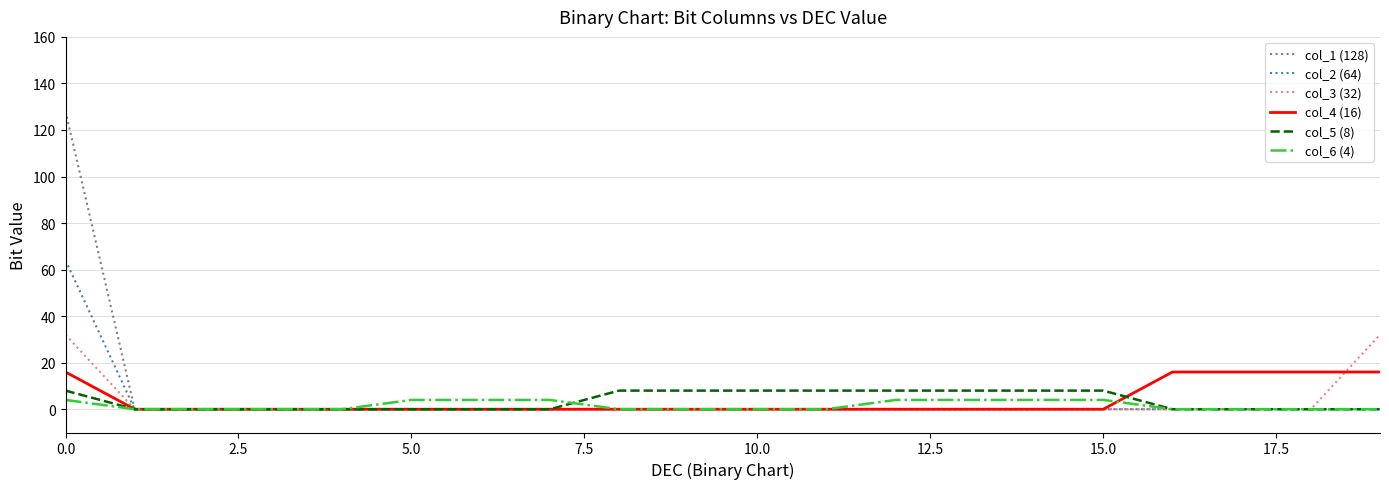

Which series has the widest spread of values?

col_1 (128)